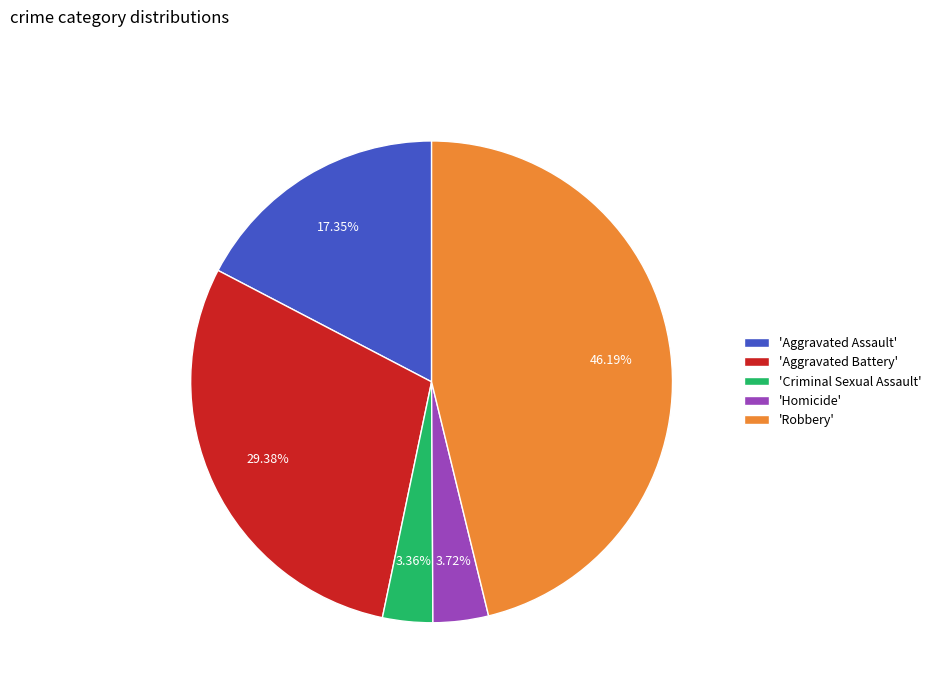

Approximately how many times larger is the value at 'Aggravated Battery' compared to 'Aggravated Assault'?

1.7